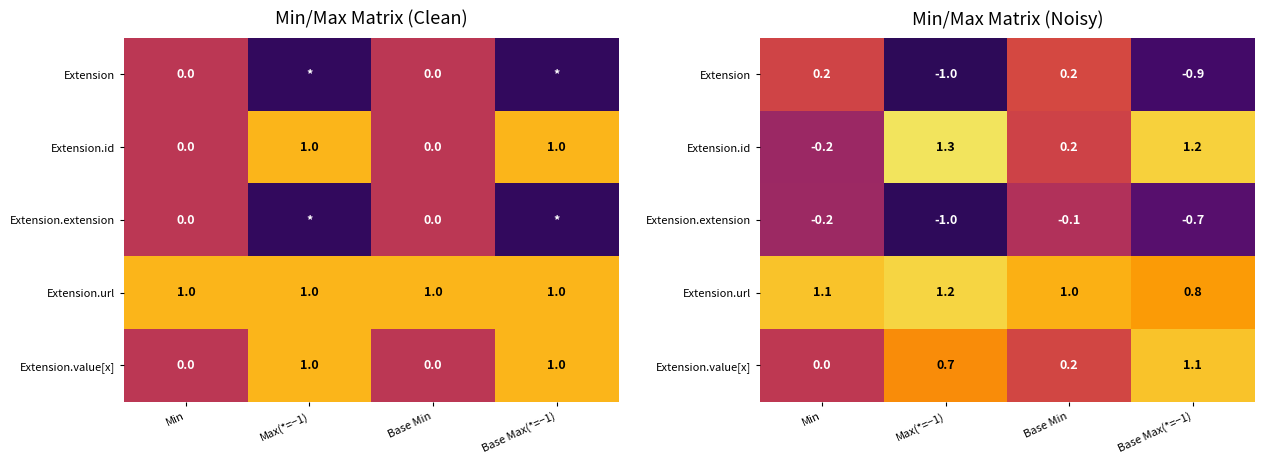

Count the number of categories in the chart.

4